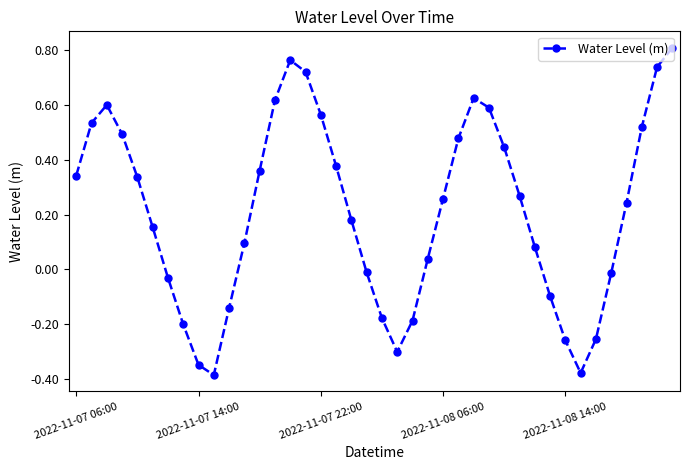

True or false: the data has more than 2 interior local peaks.

True